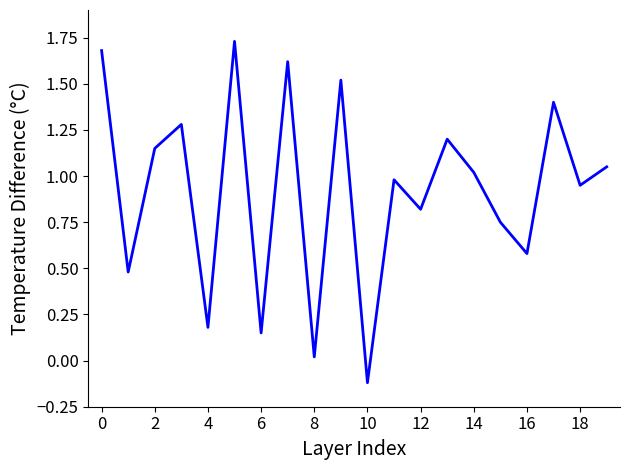

How many values are below zero?

1